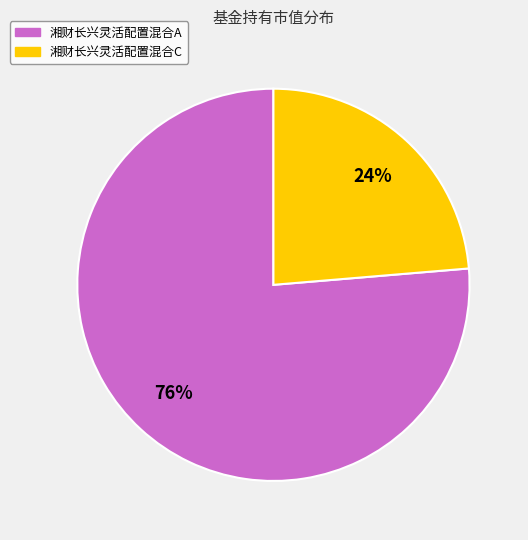

The 湘财长兴灵活配置混合A slice represents 67% of the pie. True or false?

False